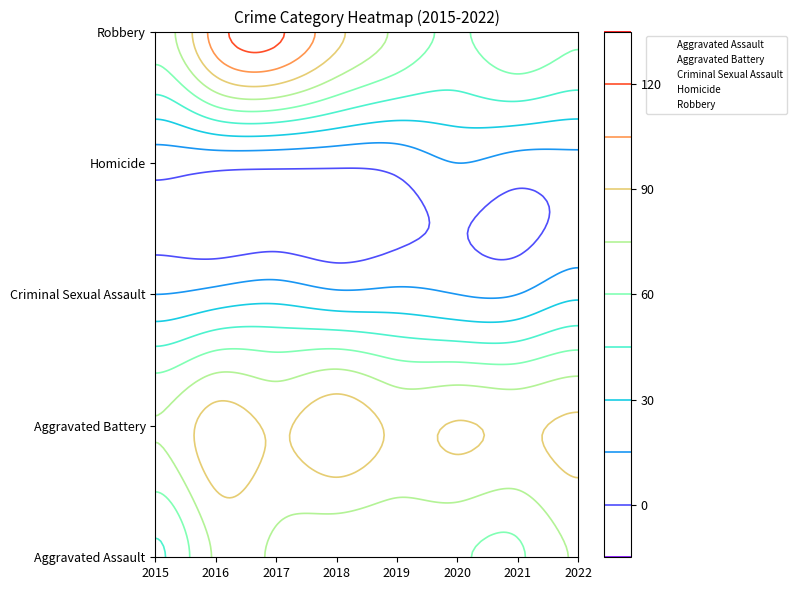

The Robbery series shows 0.5 at 2019. True or false?

False